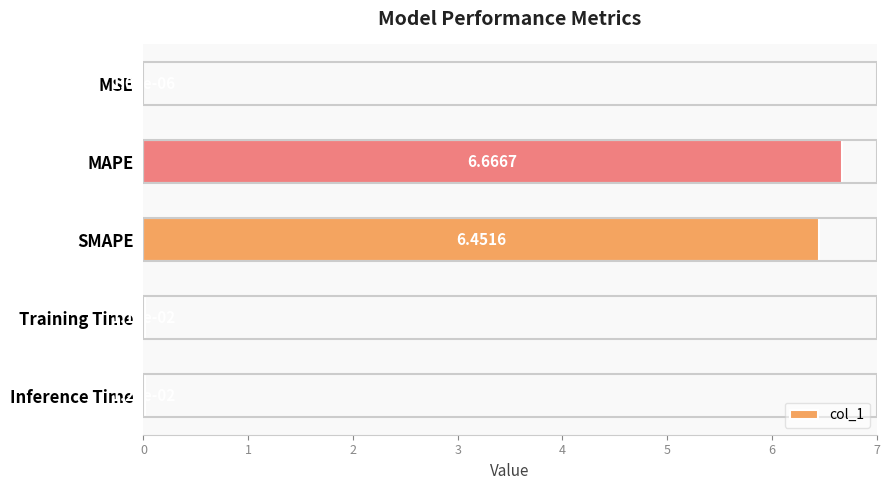

Where is the data nearest to the value 3?

Inference Time